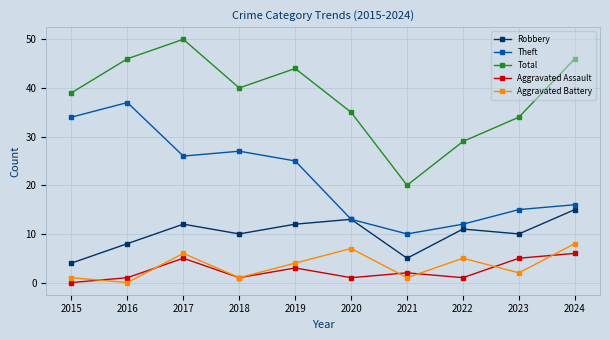

At which category is the sum across all series the highest?

2017